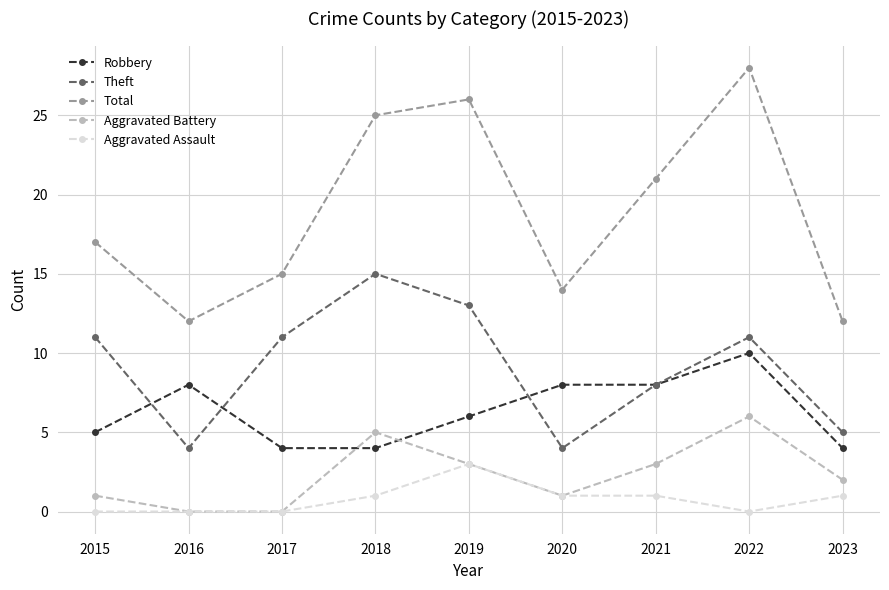

Which series has the widest spread of values?

Total